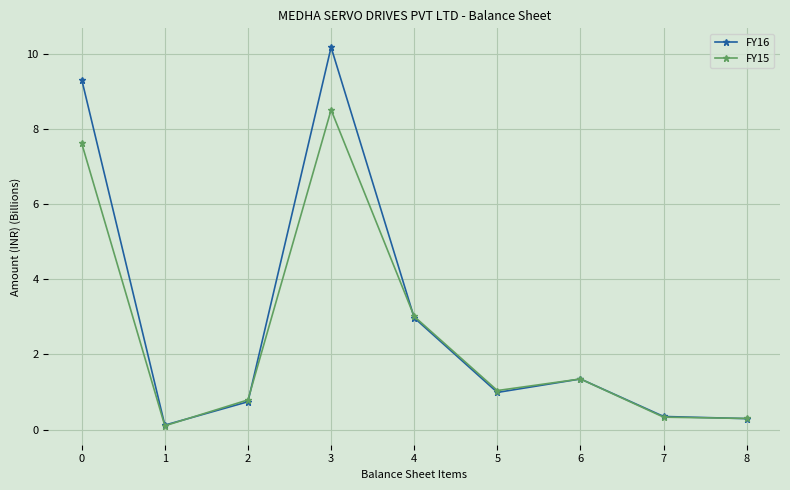

Reading left to right, list all the values displayed in this chart.

FY16: 0=9.3	1=0.1	2=0.7	3=10.2	4=3.0	5=1.0	6=1.3	7=0.3	8=0.3
FY15: 0=7.6	1=0.1	2=0.8	3=8.5	4=3.0	5=1.0	6=1.3	7=0.3	8=0.3